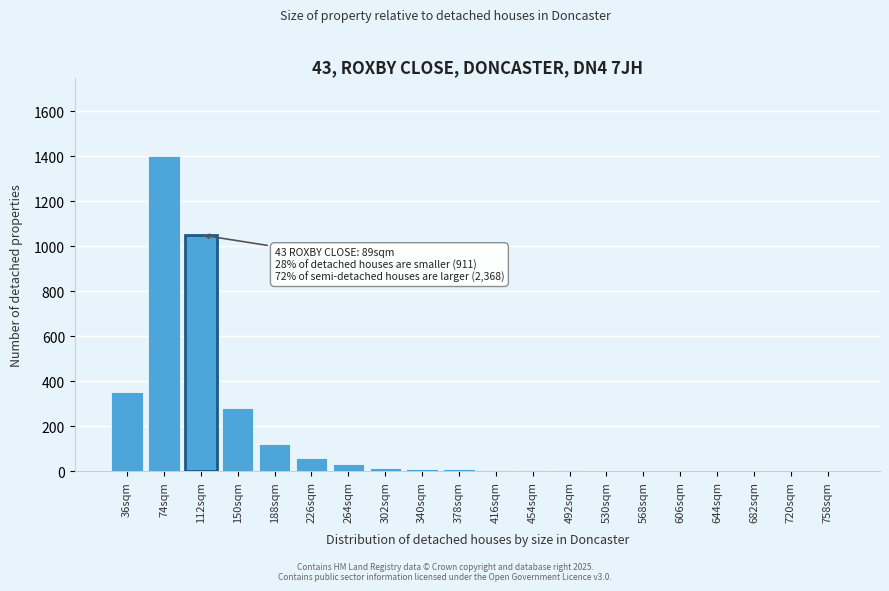

The value at 112sqm is 1050. True or false?

True